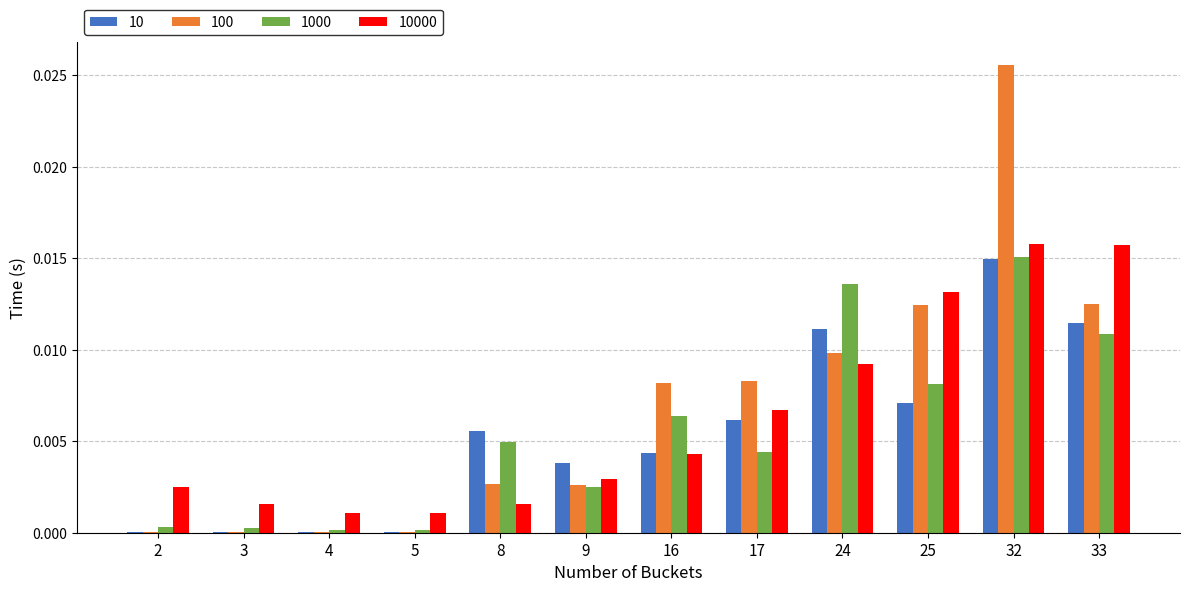

Is the value of 10000 at 9 greater than the value of 10 at 32?

No